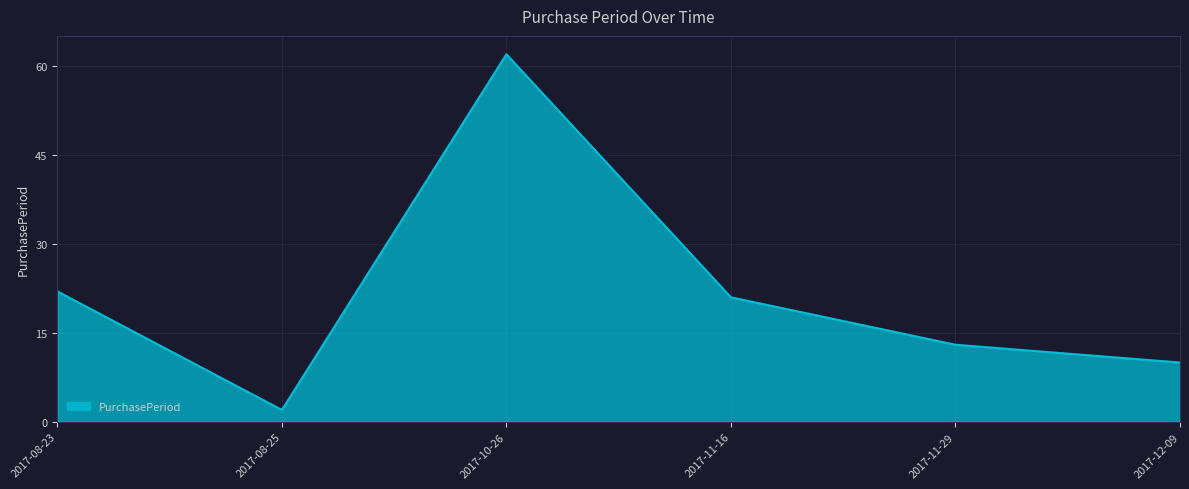

Is it true that the value at 2017-11-16 is 21?

True